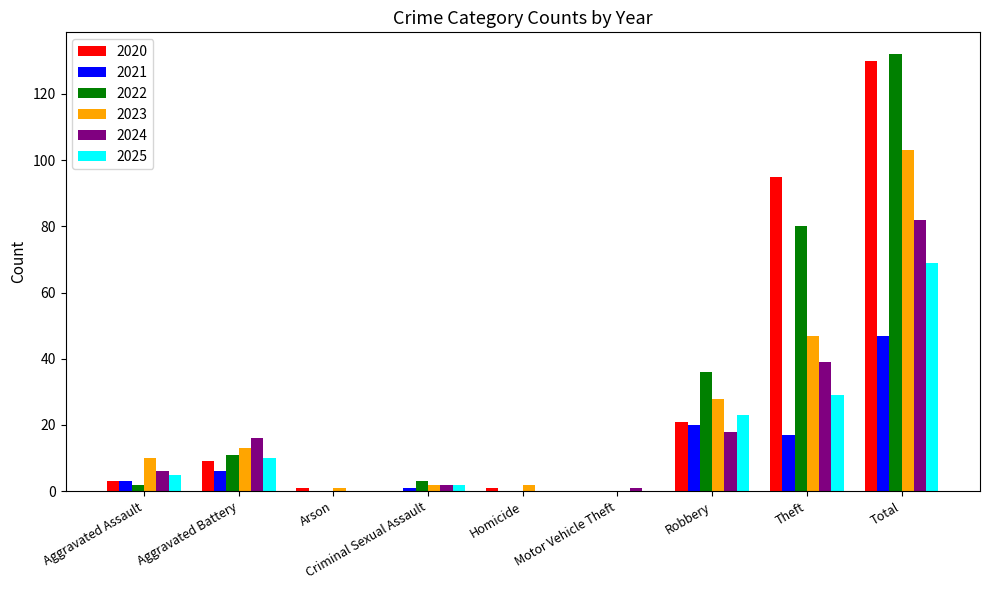

Count the number of data series in this chart.

6